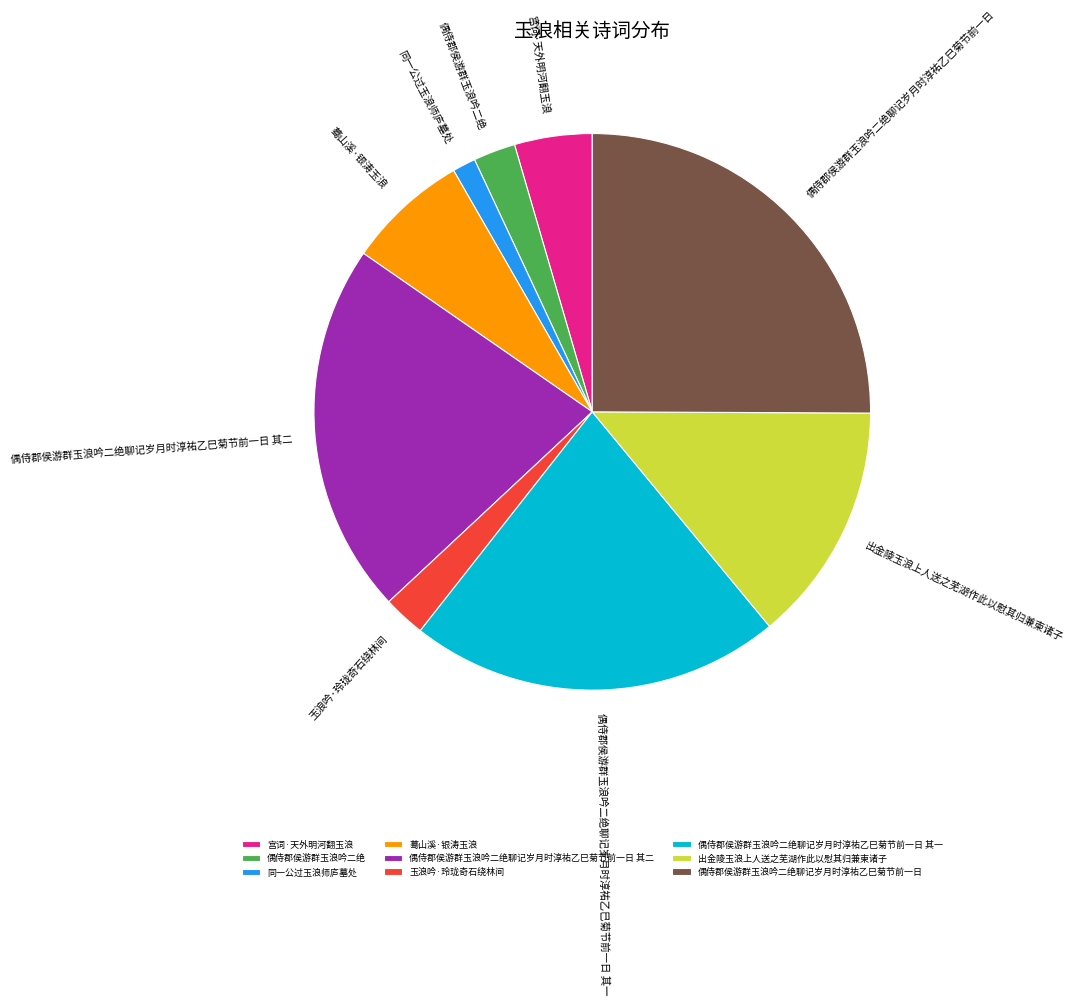

Count the number of slices in the pie.

9